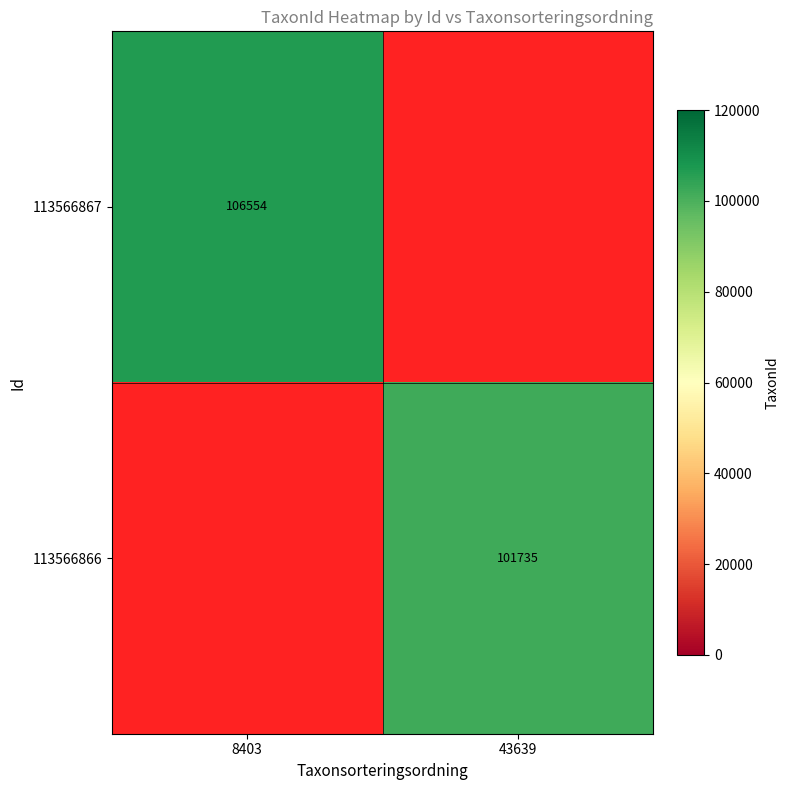

True or false: 113566867 has a value of 179165.8 at 8403.

False